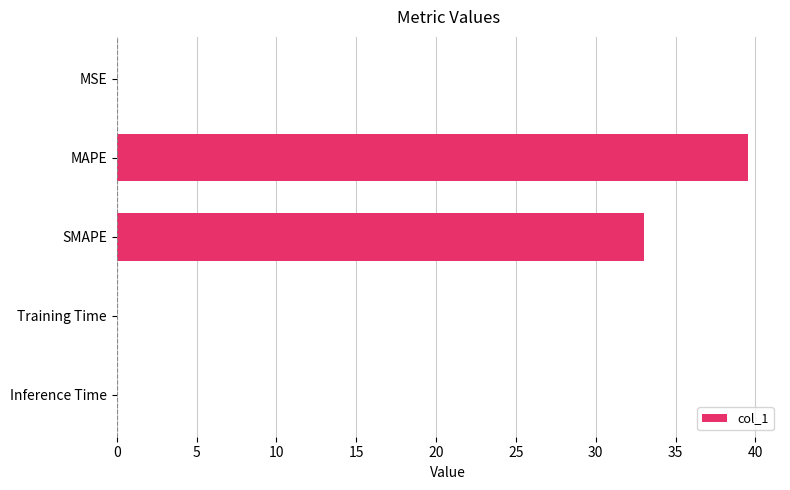

True or false: the data shows 0.0 at Inference Time.

True